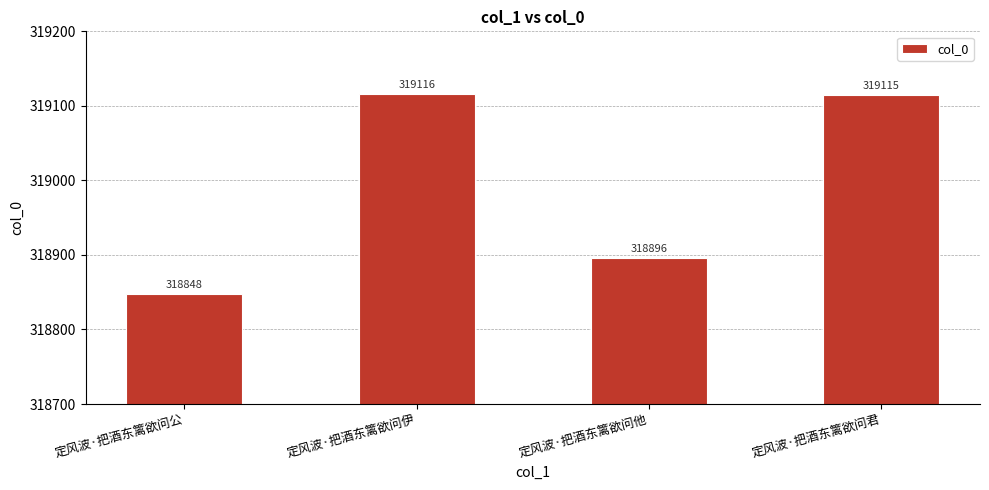

What is the change in value from 定风波·把酒东篱欲问公 to 定风波·把酒东篱欲问他?

+48